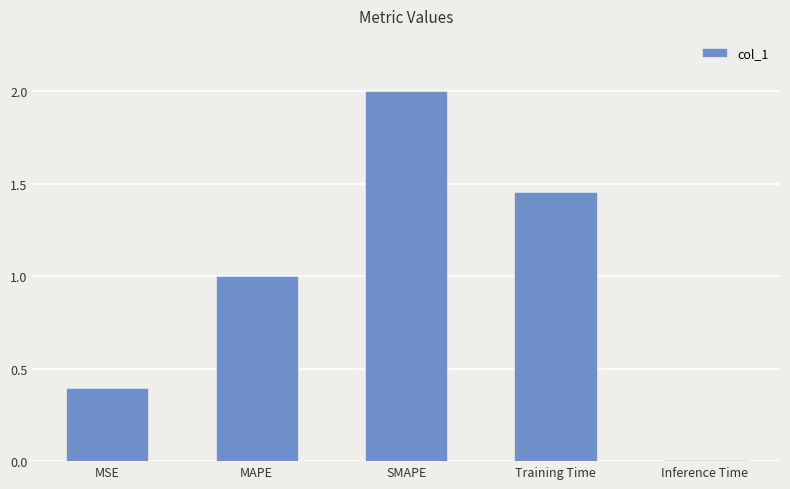

Rank the categories by value from highest to lowest.

SMAPE, Training Time, MAPE, MSE, Inference Time